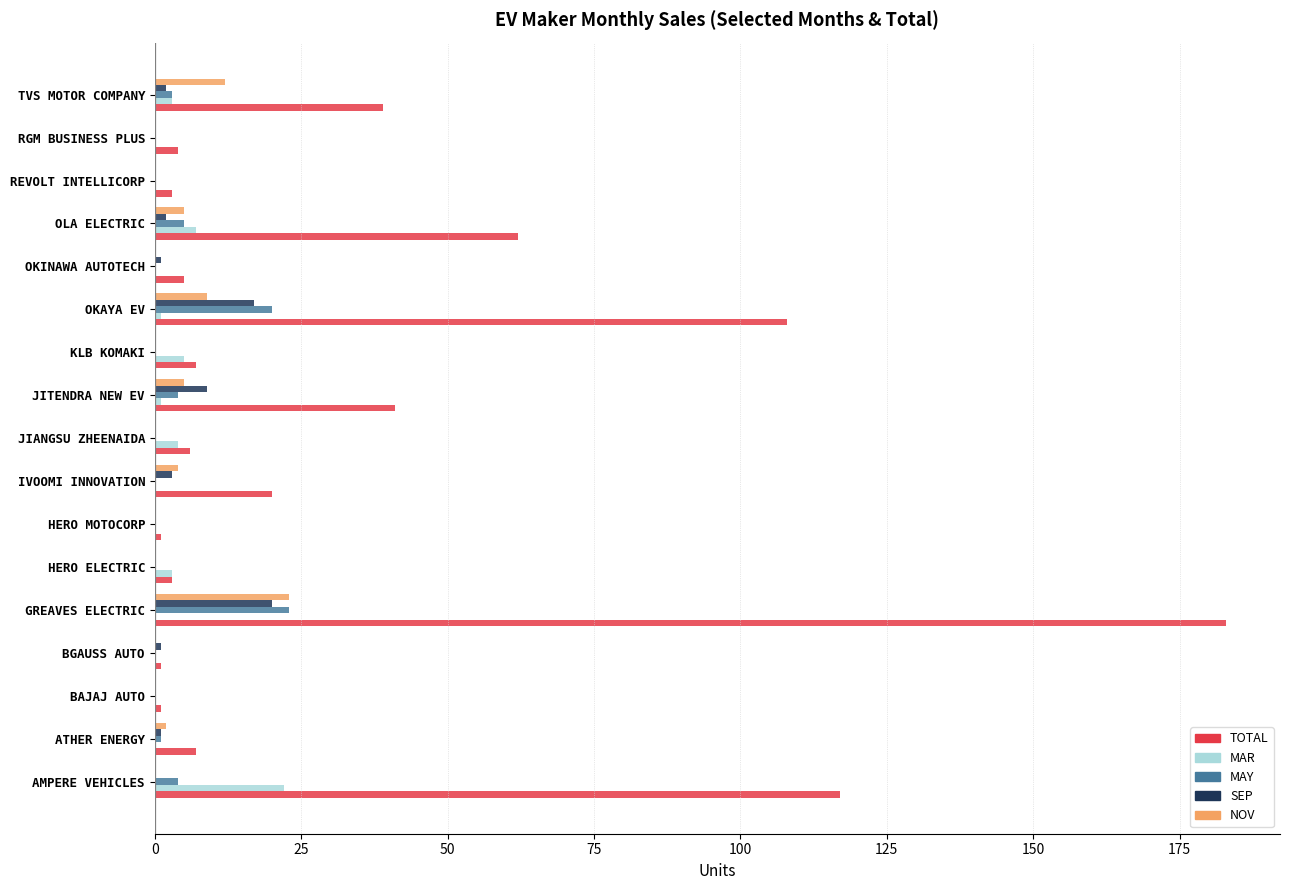

The value of SEP at BAJAJ AUTO is -6. True or false?

False